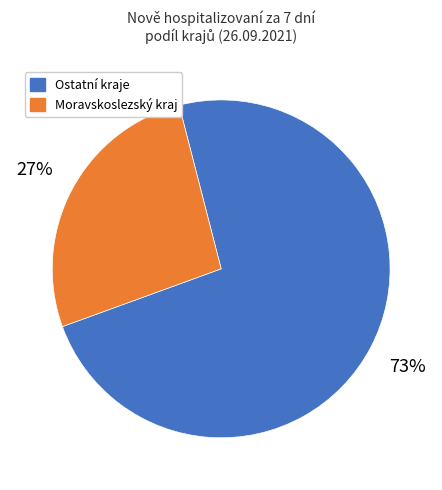

Is there a majority slice in this chart?

Yes